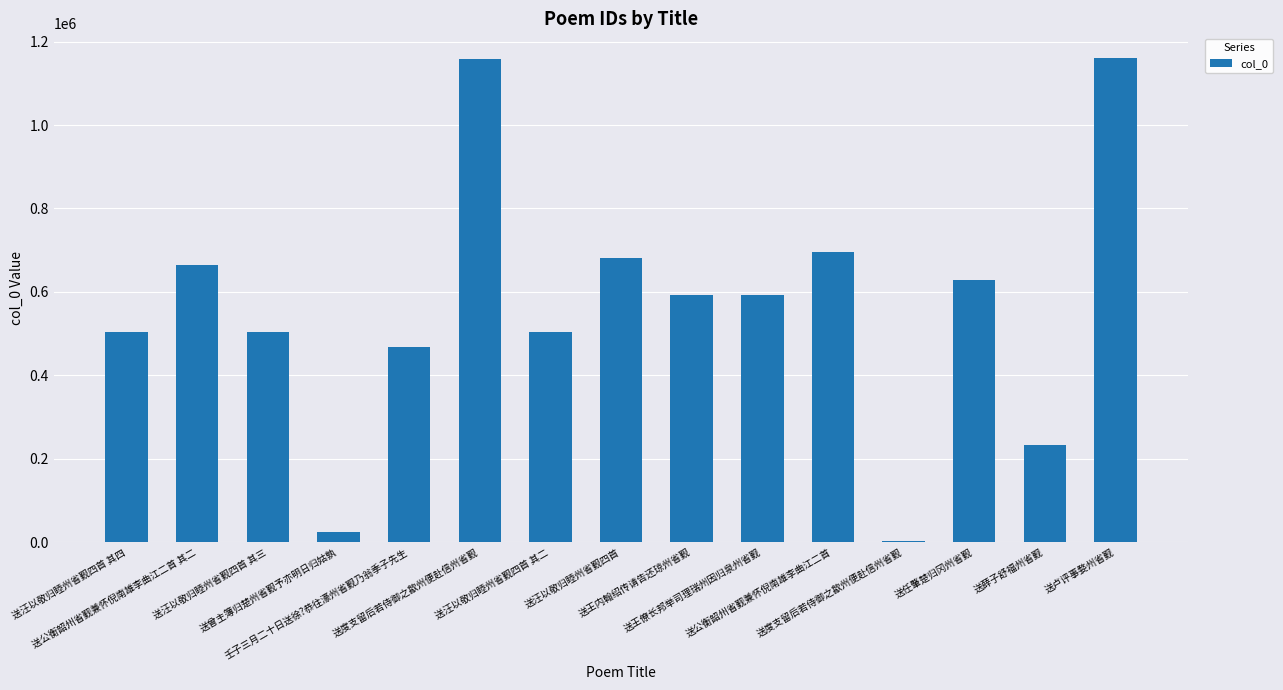

What is the label of the 4th bar from the left?

送曾主簿归楚州省觐予亦明日归姑孰